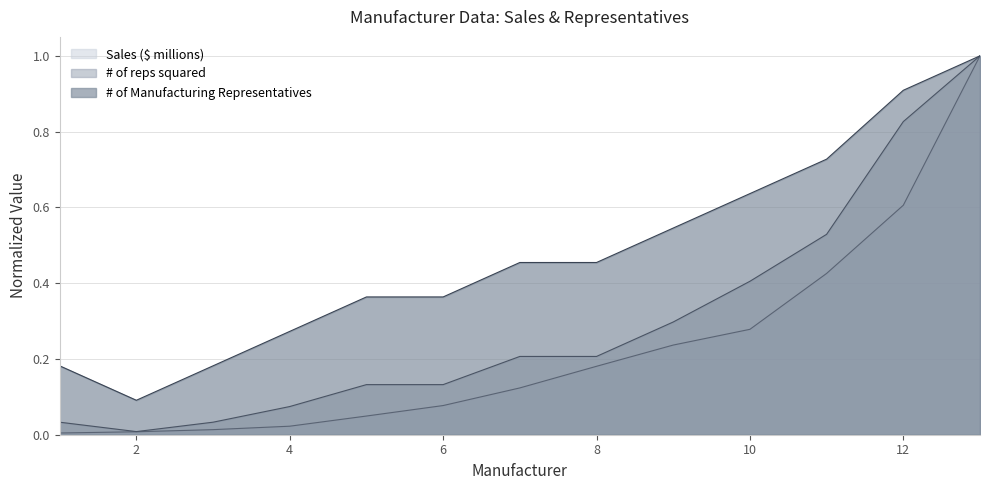

True or false: # of reps squared and Sales ($ millions) intersect in this chart.

False